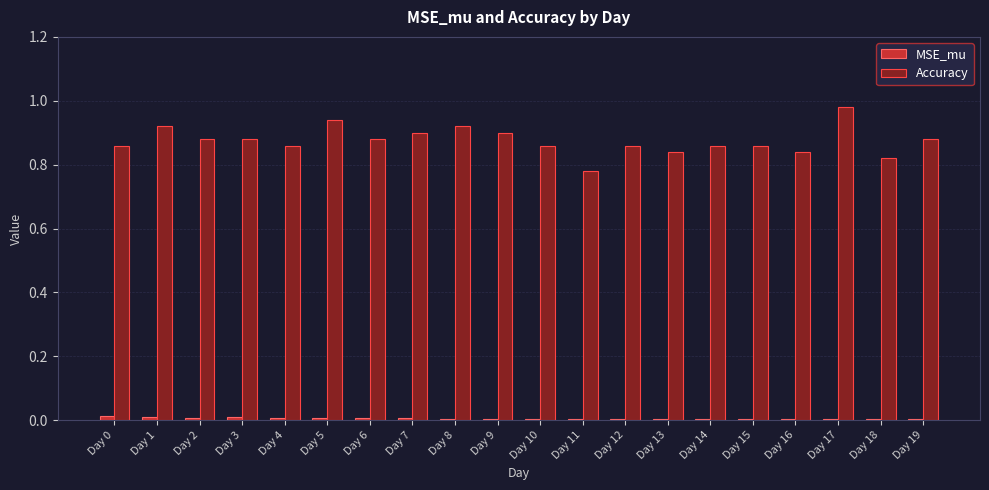

Which series has the largest total across all categories?

Accuracy